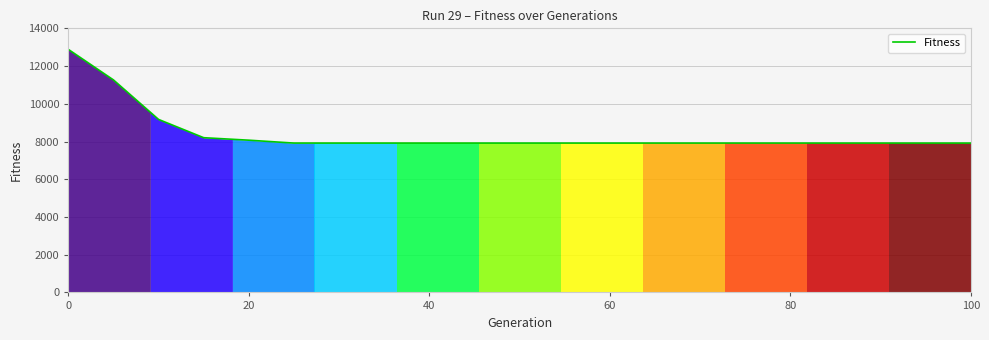

What is the difference between the maximum and minimum values?

4967